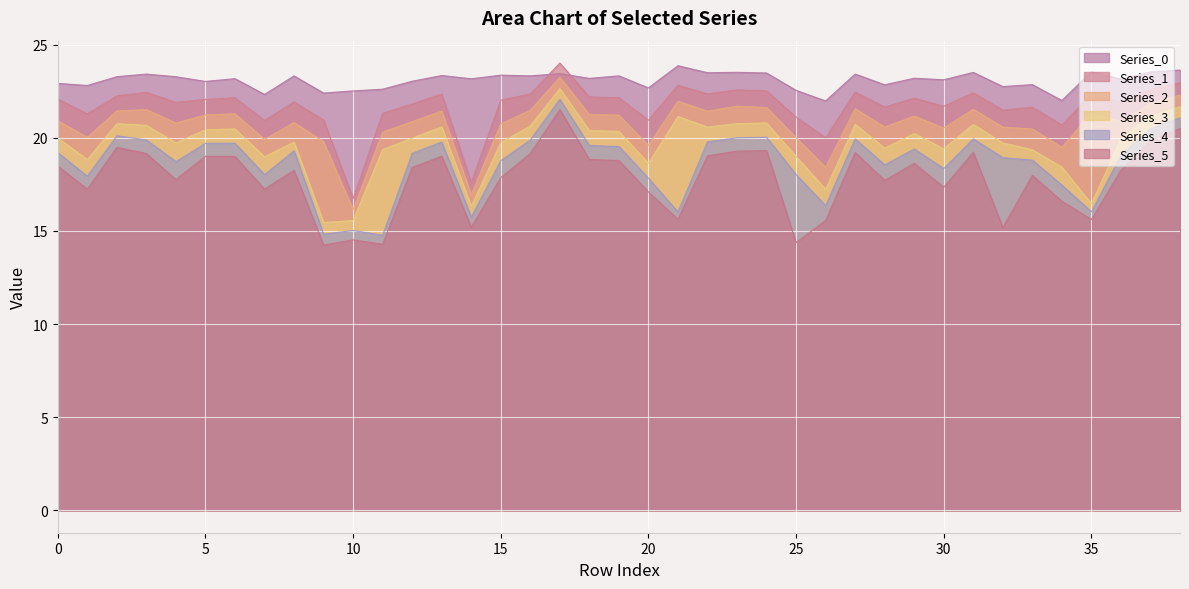

What is the difference between the highest and lowest values at 1?

5.6